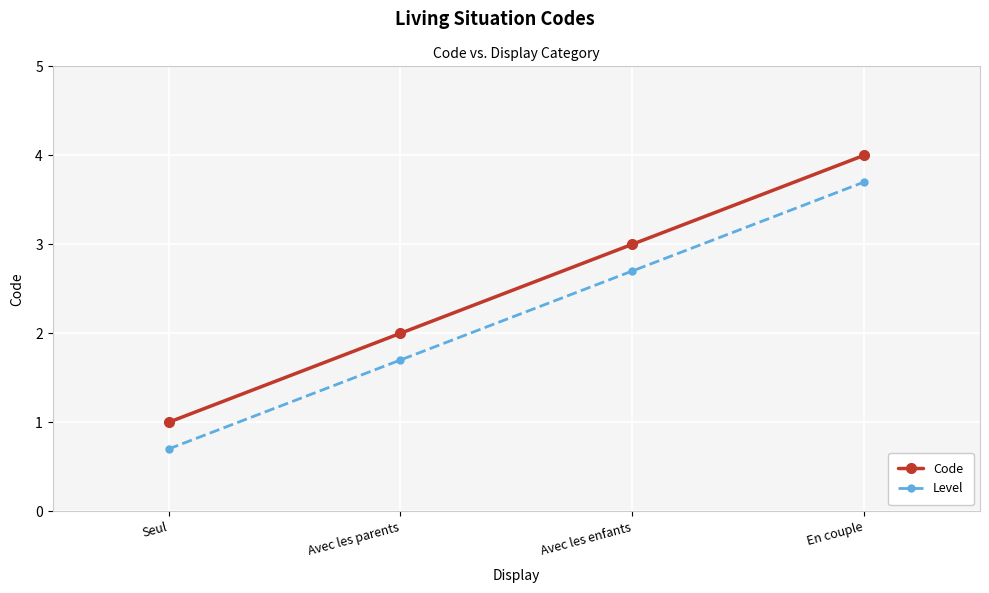

True or false: Code has more than 1 points higher than both neighbors.

False